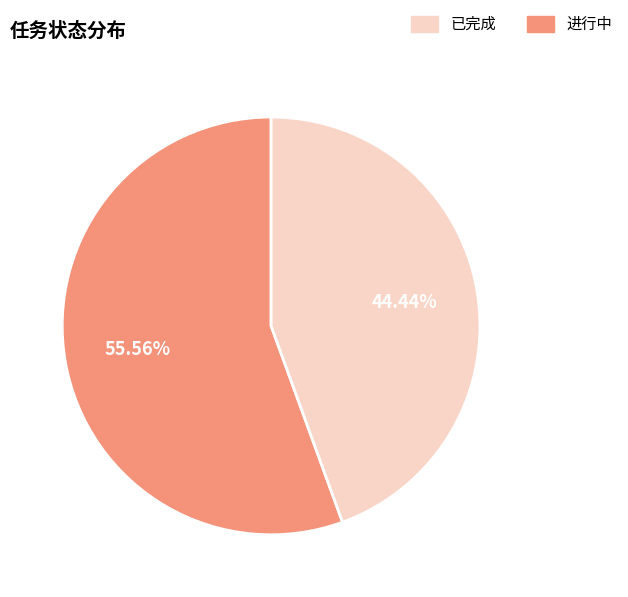

Is there a majority slice in this chart?

Yes